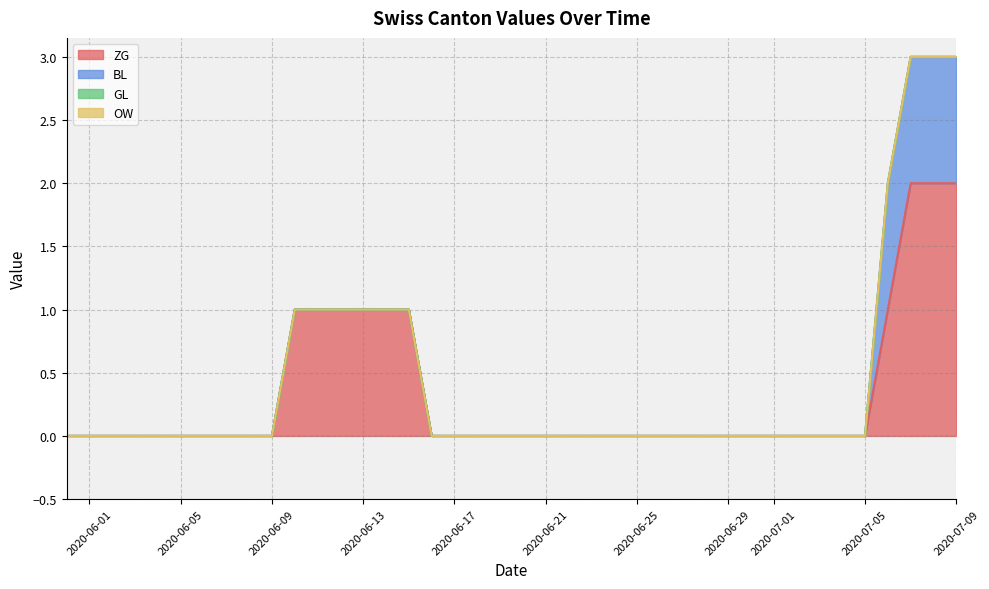

Reading left to right, transcribe all the data shown in this chart.

ZG: 0	0	0	0	0	0	0	0	0	0	1	1	1	1	1	1	0	0	0	0	0	0	0	0	0	0	0	0	0	0	0	0	0	0	0	0	1	2	2	2
BL: 0	0	0	0	0	0	0	0	0	0	0	0	0	0	0	0	0	0	0	0	0	0	0	0	0	0	0	0	0	0	0	0	0	0	0	0	1	1	1	1
GL: 0	0	0	0	0	0	0	0	0	0	0	0	0	0	0	0	0	0	0	0	0	0	0	0	0	0	0	0	0	0	0	0	0	0	0	0	0	0	0	0
OW: 0	0	0	0	0	0	0	0	0	0	0	0	0	0	0	0	0	0	0	0	0	0	0	0	0	0	0	0	0	0	0	0	0	0	0	0	0	0	0	0